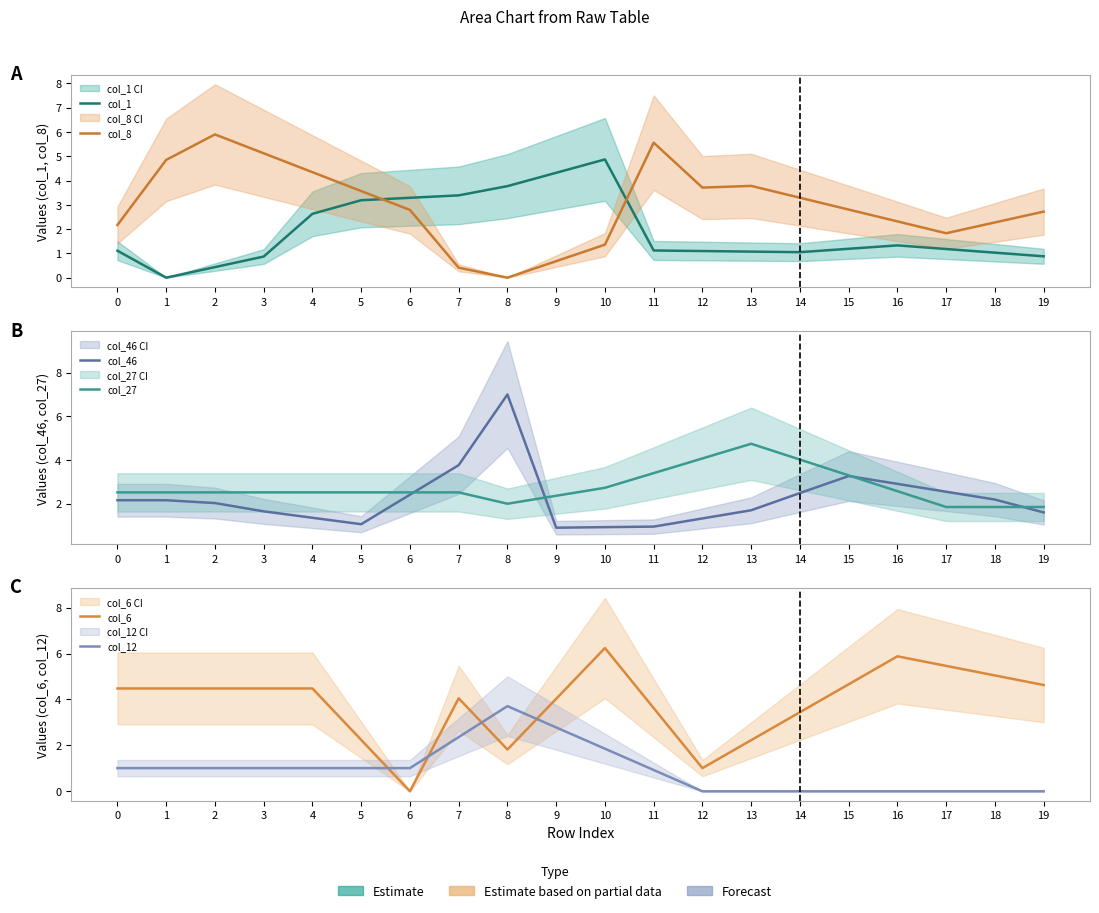

Which series changed the most between 0 and 4?

col_8